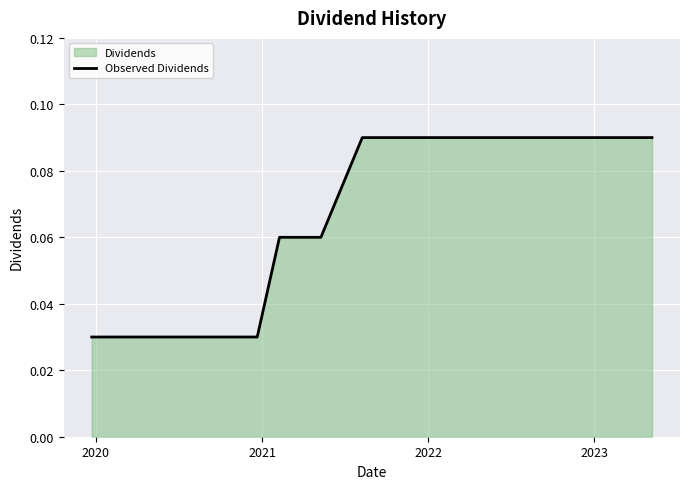

How many data points does each series have?

15